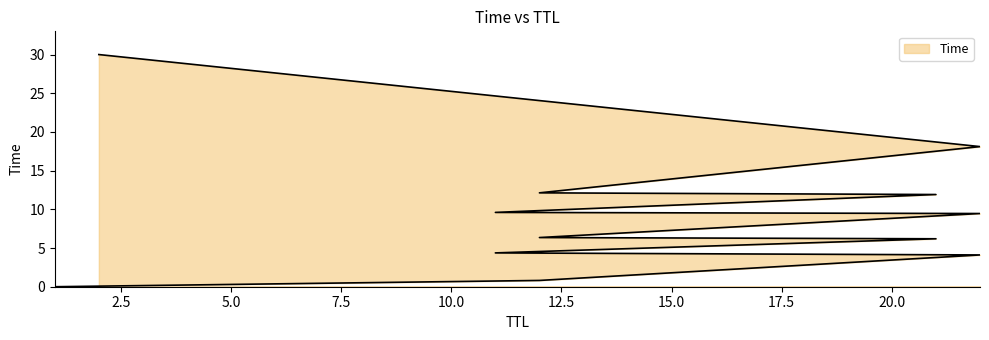

True or false: there are more than 1 points higher than both neighbors.

False